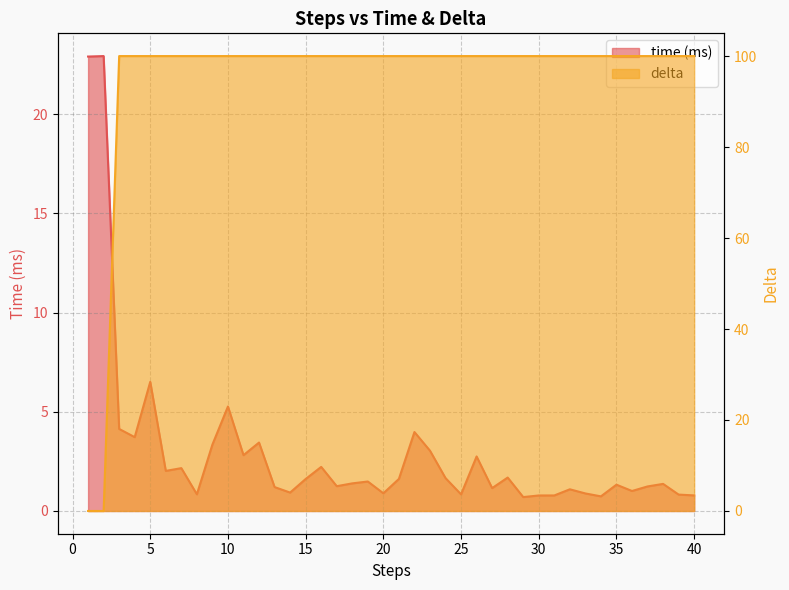

Which series has the largest total across all categories?

delta